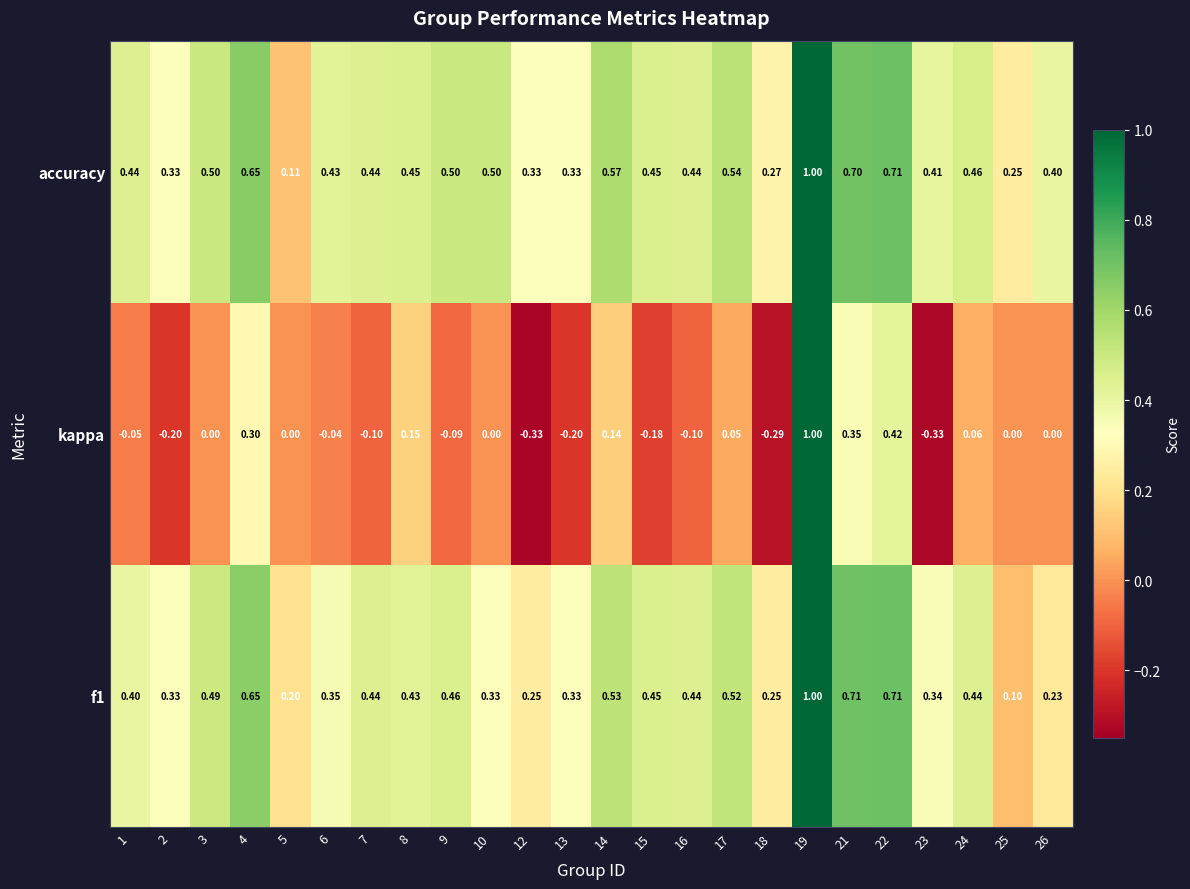

How many distinct data groups are displayed?

3